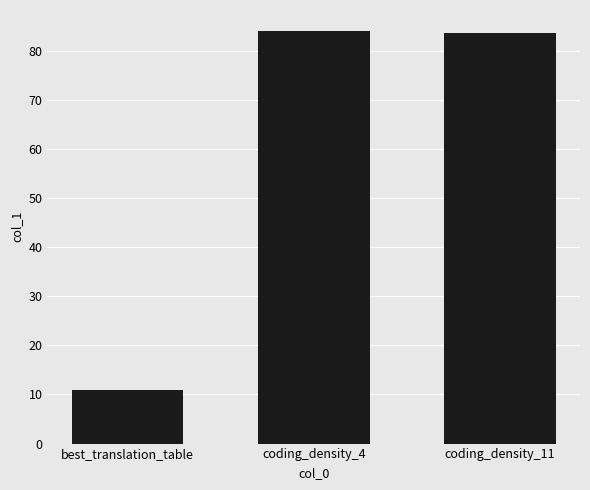

What is the label of the 2nd bar from the left?

coding_density_4